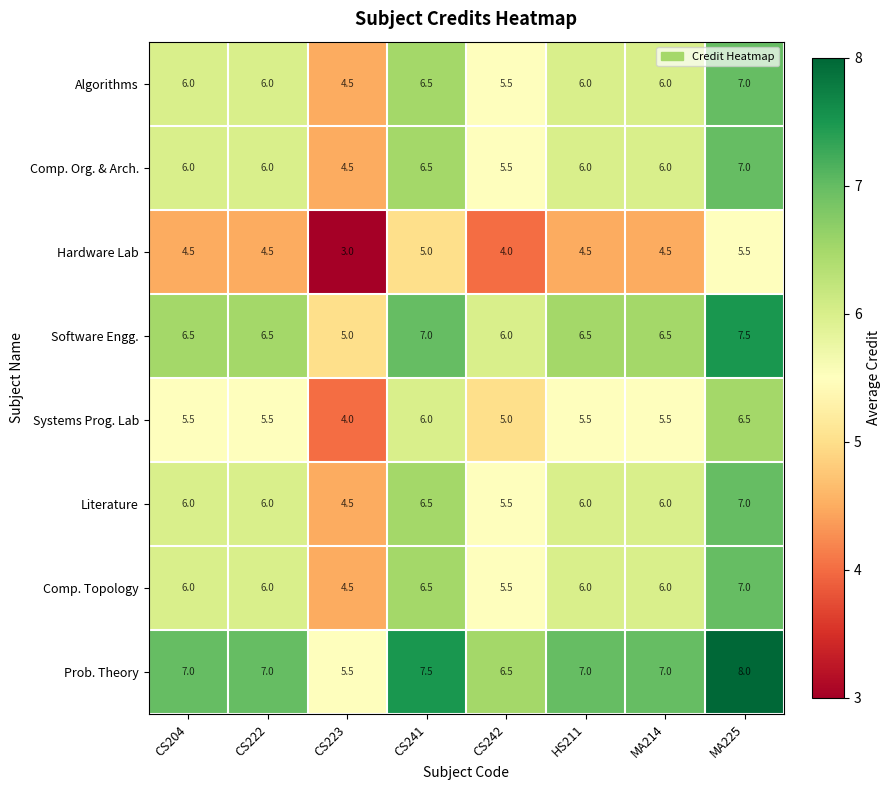

At how many categories does at least one series exceed 6?

7